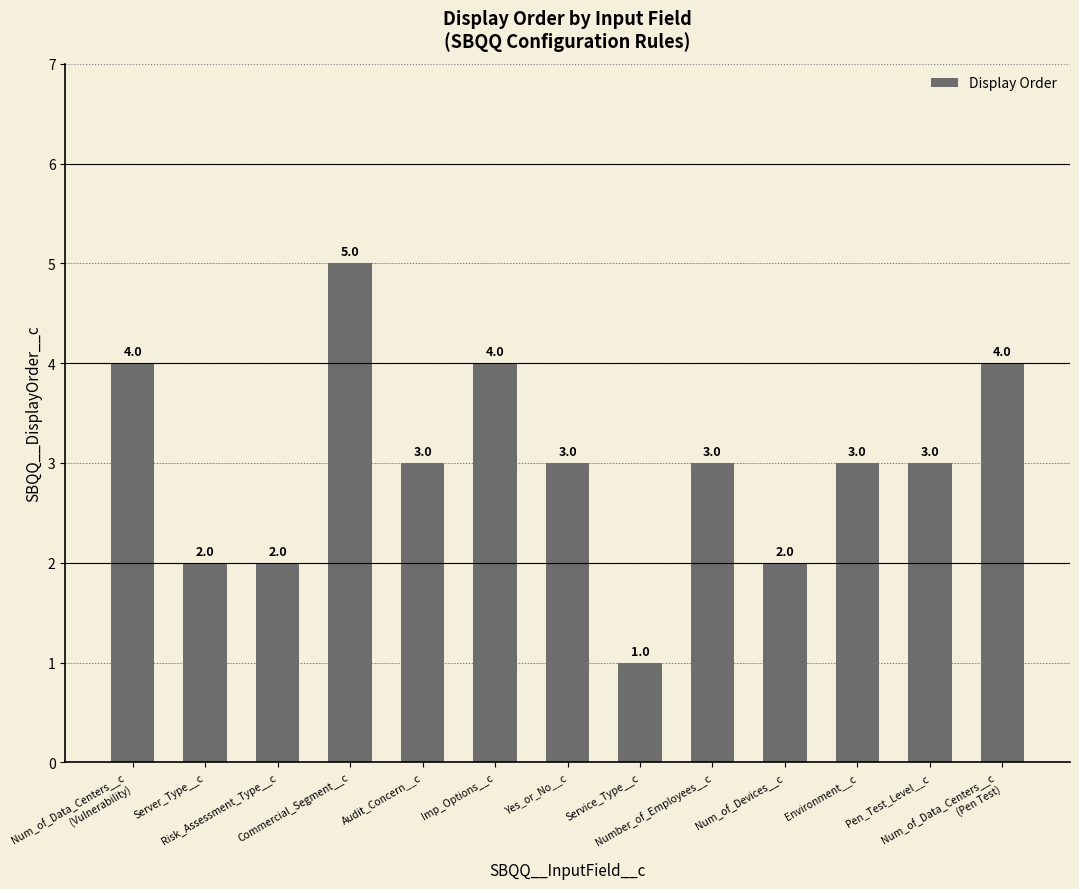

Where does the data first go above 3?

Num_of_Data_Centers__c
(Vulnerability)